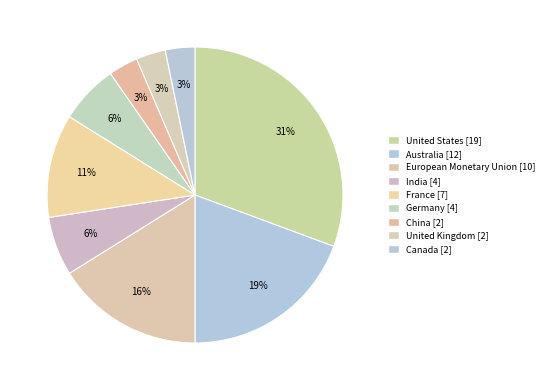

Is it true that Australia is 19% of the pie?

True